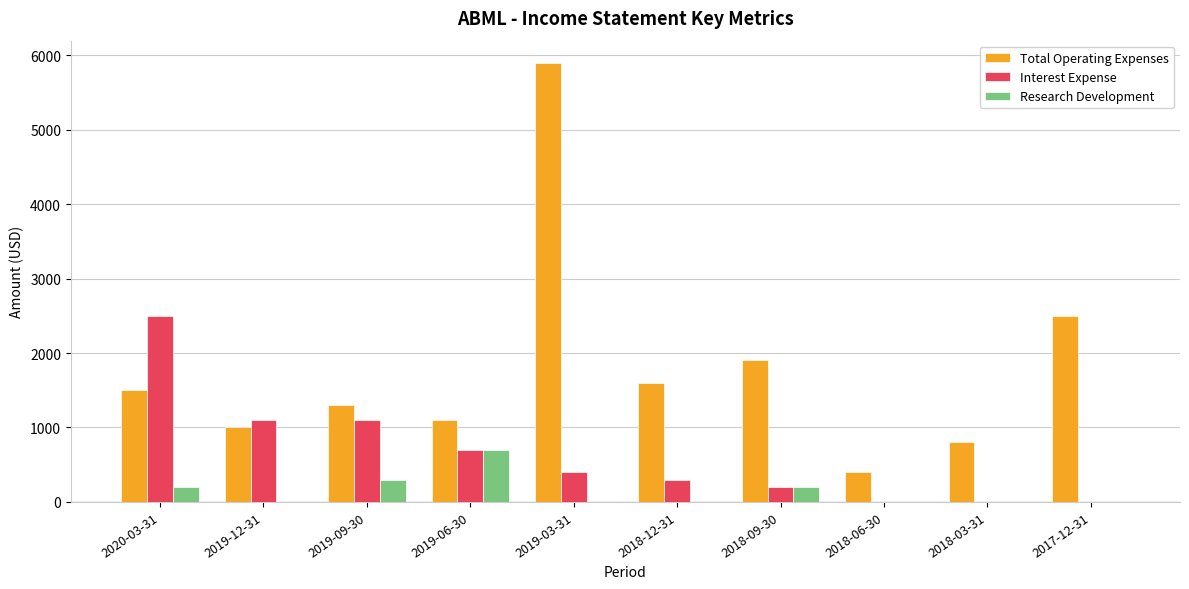

At which category is the sum across all series the highest?

2019-03-31